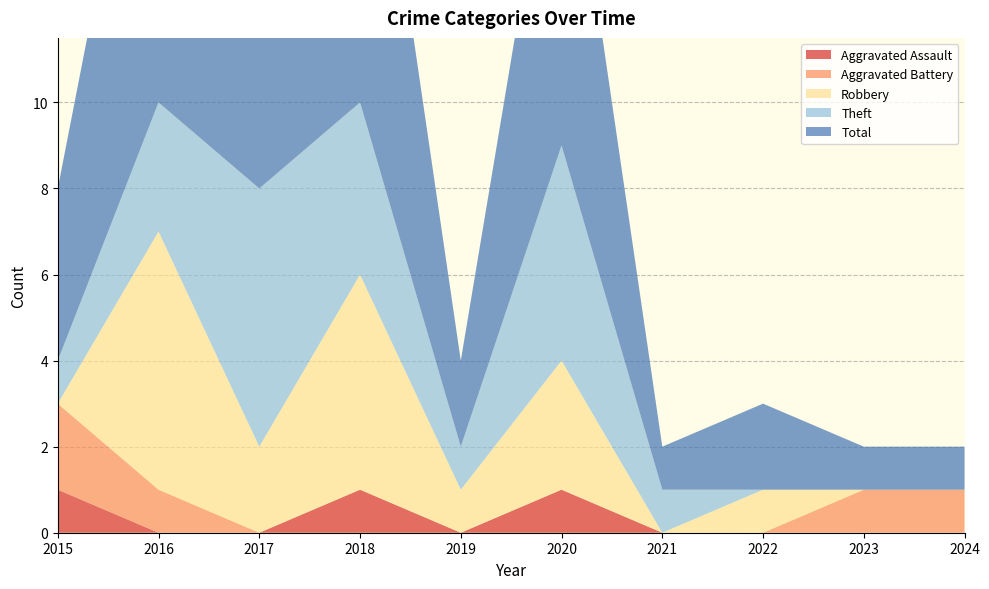

Reading right to left, extract all data points from this chart.

Aggravated Assault: 2024=0	2023=0	2022=0	2021=0	2020=1	2019=0	2018=1	2017=0	2016=0	2015=1
Aggravated Battery: 2024=1	2023=1	2022=0	2021=0	2020=0	2019=0	2018=0	2017=0	2016=1	2015=2
Robbery: 2024=0	2023=0	2022=1	2021=0	2020=3	2019=1	2018=5	2017=2	2016=6	2015=0
Theft: 2024=0	2023=0	2022=0	2021=1	2020=5	2019=1	2018=4	2017=6	2016=3	2015=1
Total: 2024=1	2023=1	2022=2	2021=1	2020=9	2019=2	2018=10	2017=8	2016=10	2015=4